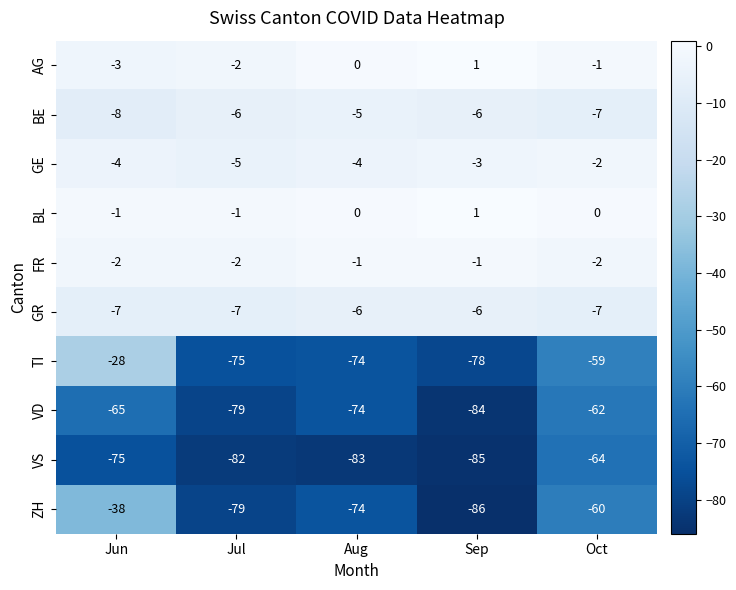

What is the sum of all BE values?

-32